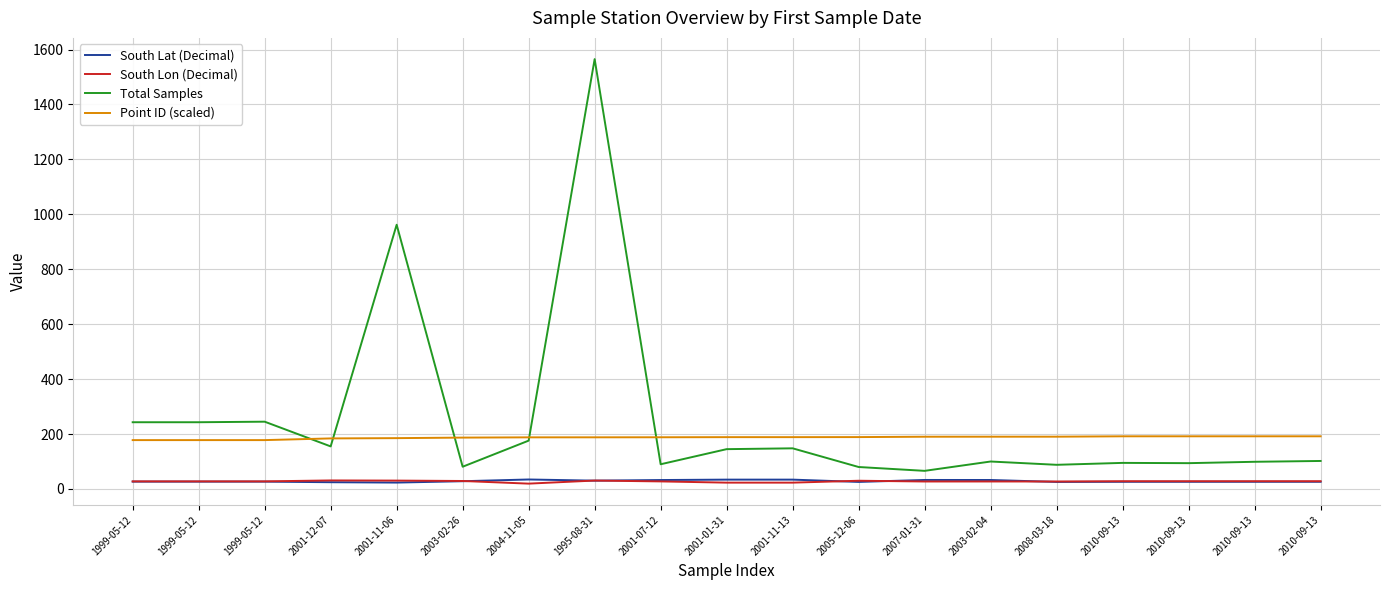

What are all the series names shown in the legend?

South Lat (Decimal), South Lon (Decimal), Total Samples, Point ID (scaled)